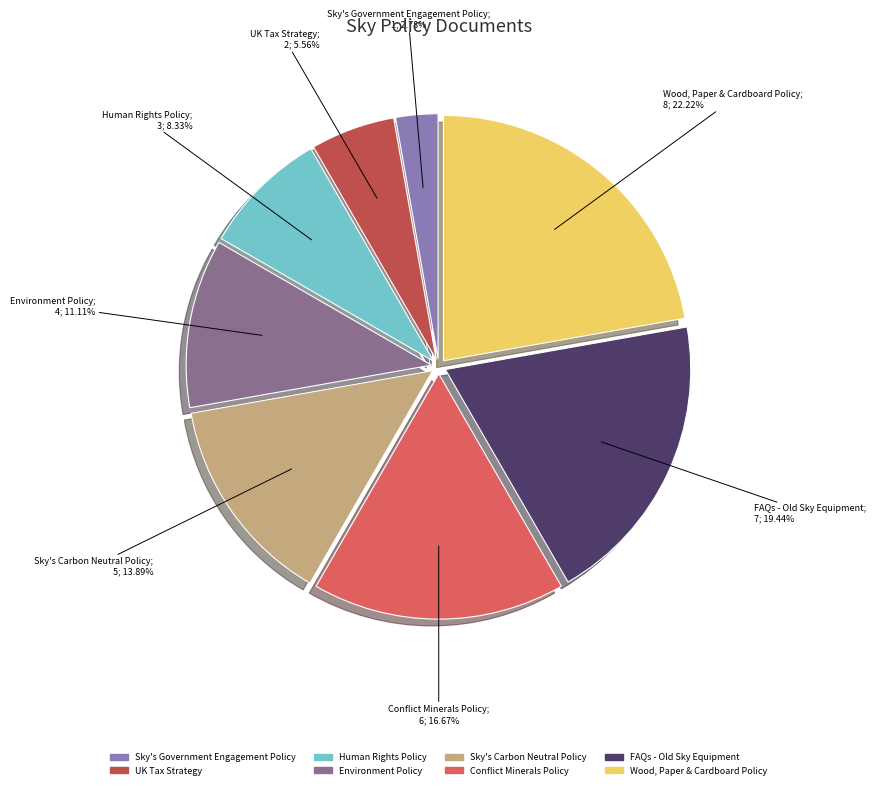

Does any single category account for the majority?

No